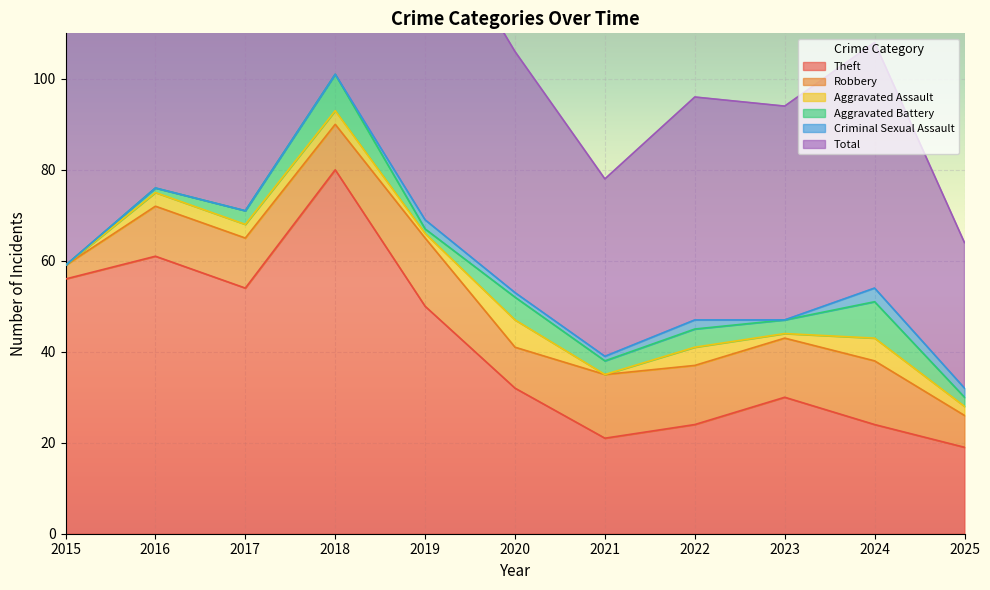

Is it true that Aggravated Battery equals 4 at 2021?

False